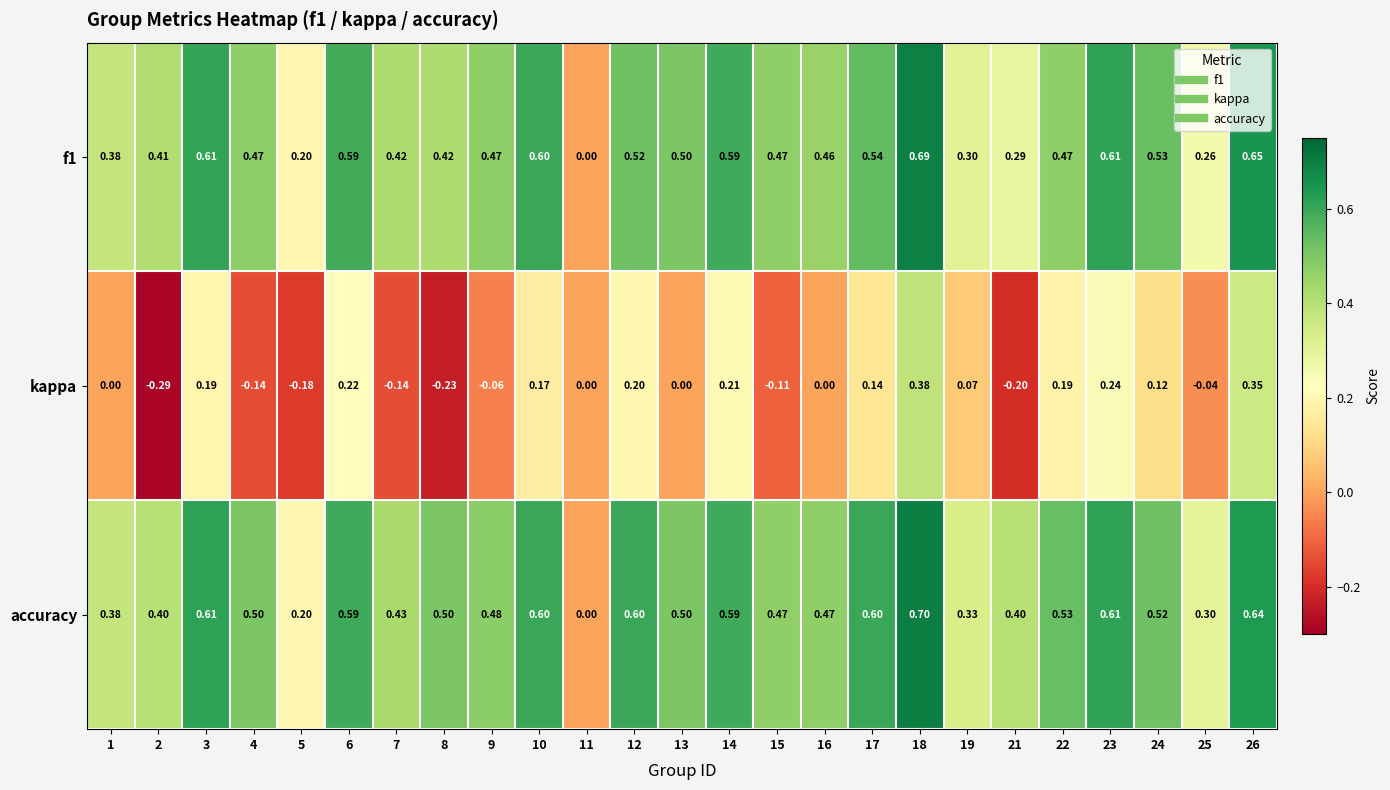

Count the number of categories in the chart.

25